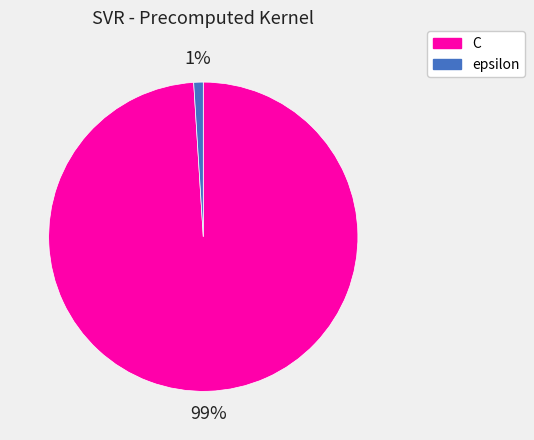

How many slices are in this pie chart?

2